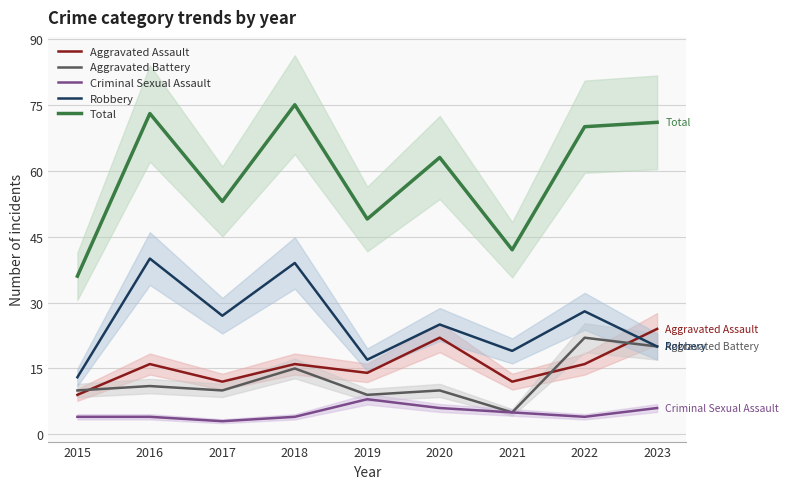

The value of Aggravated Battery at 2018 is 25. True or false?

False